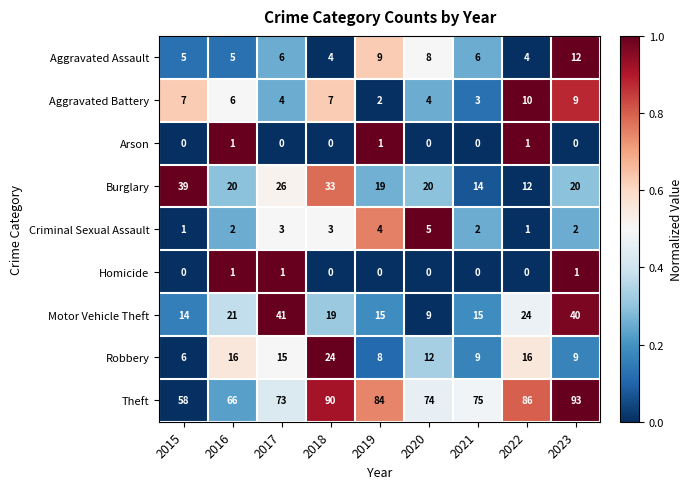

Which category has the highest value across all series?

2023